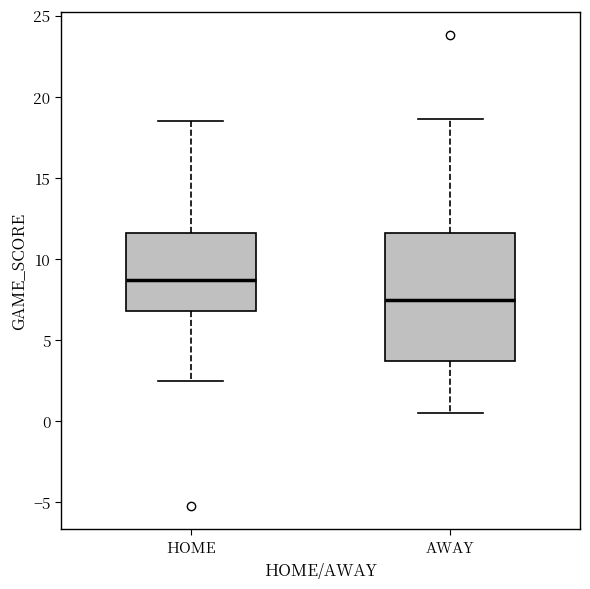

Comparing the boxes themselves (not the whiskers), which one is the tallest?

AWAY